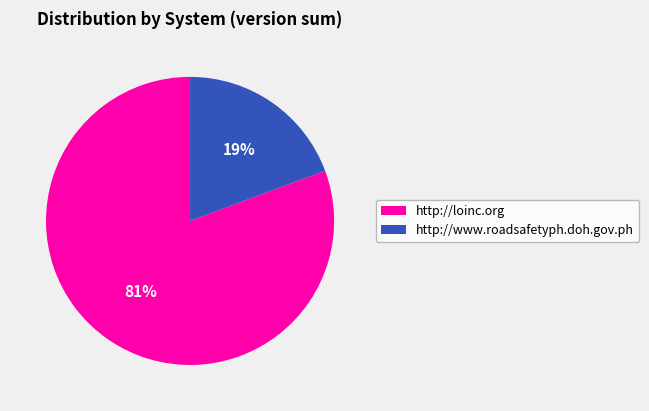

Is there any slice that represents more than half of the pie?

Yes